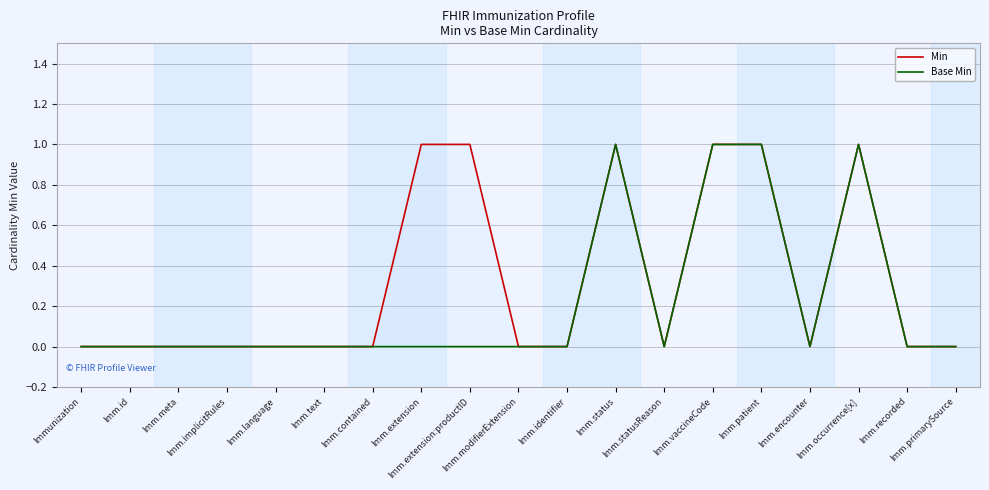

Reading right to left, what are all the values shown in this chart?

Min: Imm.primarySource=0	Imm.recorded=0	Imm.occurrence[x]=1	Imm.encounter=0	Imm.patient=1	Imm.vaccineCode=1	Imm.statusReason=0	Imm.status=1	Imm.identifier=0	Imm.modifierExtension=0	Imm.extension:productID=1	Imm.extension=1	Imm.contained=0	Imm.text=0	Imm.language=0	Imm.implicitRules=0	Imm.meta=0	Imm.id=0	Immunization=0
Base Min: Imm.primarySource=0	Imm.recorded=0	Imm.occurrence[x]=1	Imm.encounter=0	Imm.patient=1	Imm.vaccineCode=1	Imm.statusReason=0	Imm.status=1	Imm.identifier=0	Imm.modifierExtension=0	Imm.extension:productID=0	Imm.extension=0	Imm.contained=0	Imm.text=0	Imm.language=0	Imm.implicitRules=0	Imm.meta=0	Imm.id=0	Immunization=0